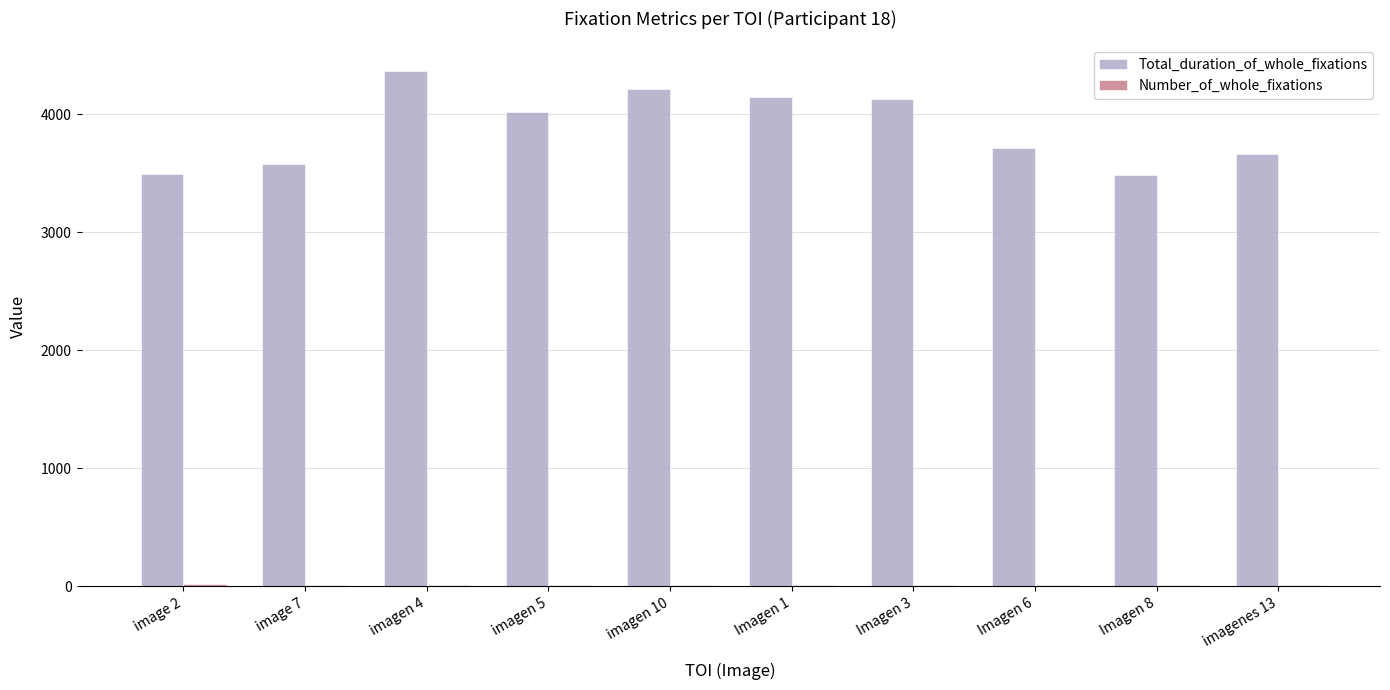

Which series changed the most between image 2 and imagen 10?

Total_duration_of_whole_fixations